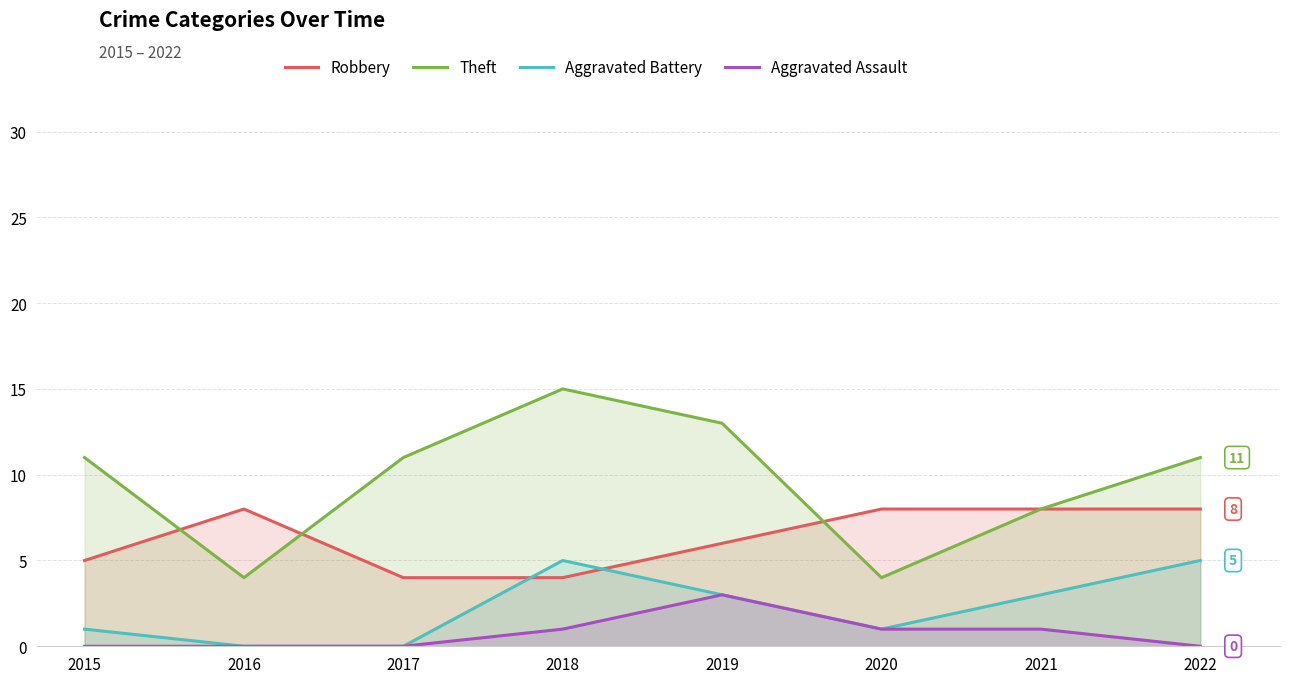

Where is Aggravated Assault nearest to the value 1?

2018